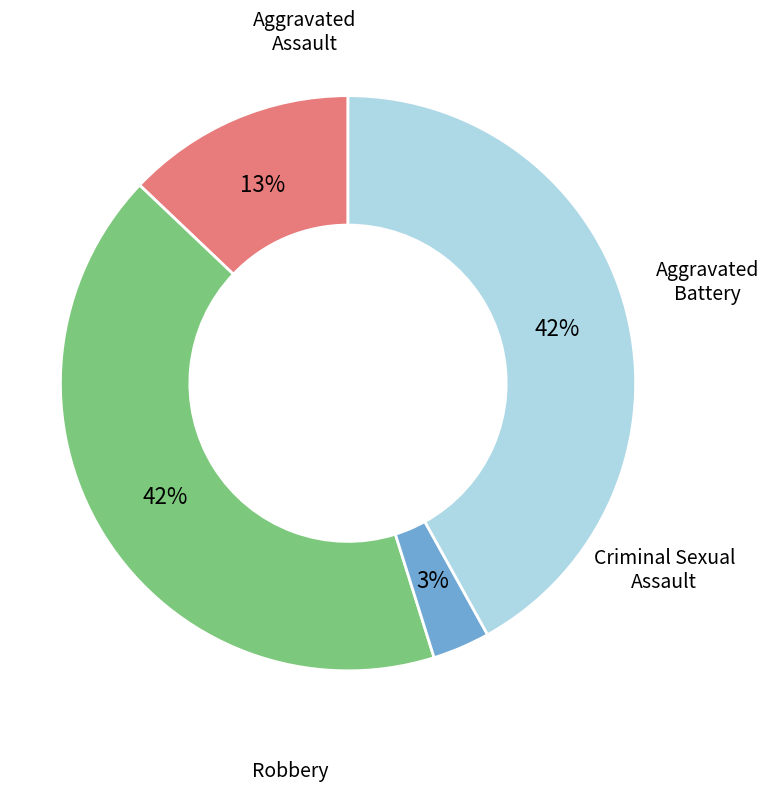

How many slices are in this pie chart?

4